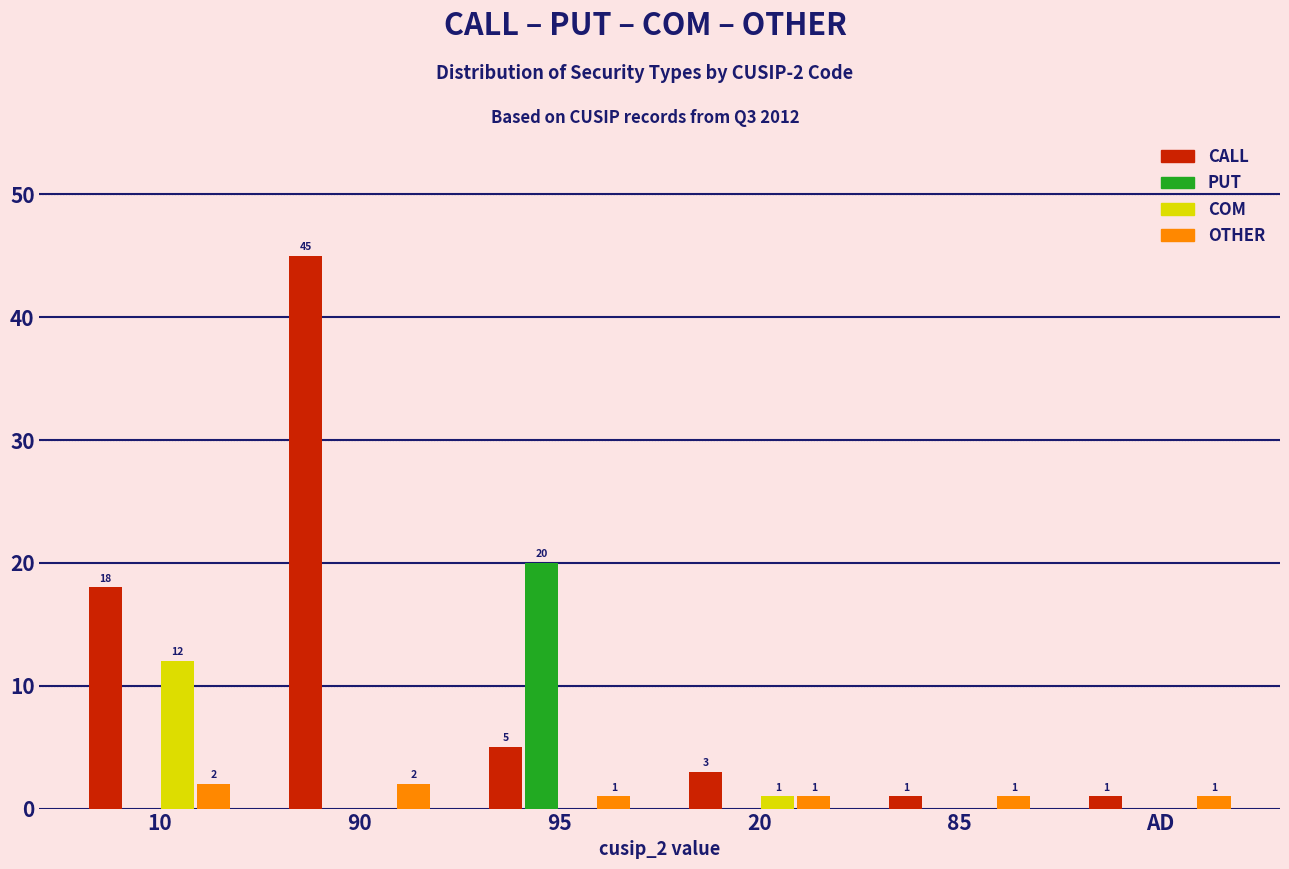

Reading left to right, extract all data points from this chart.

CALL: 10=18	90=45	95=5	20=3	85=1	AD=1
PUT: 10=0	90=0	95=20	20=0	85=0	AD=0
COM: 10=12	90=0	95=0	20=1	85=0	AD=0
OTHER: 10=2	90=2	95=1	20=1	85=1	AD=1